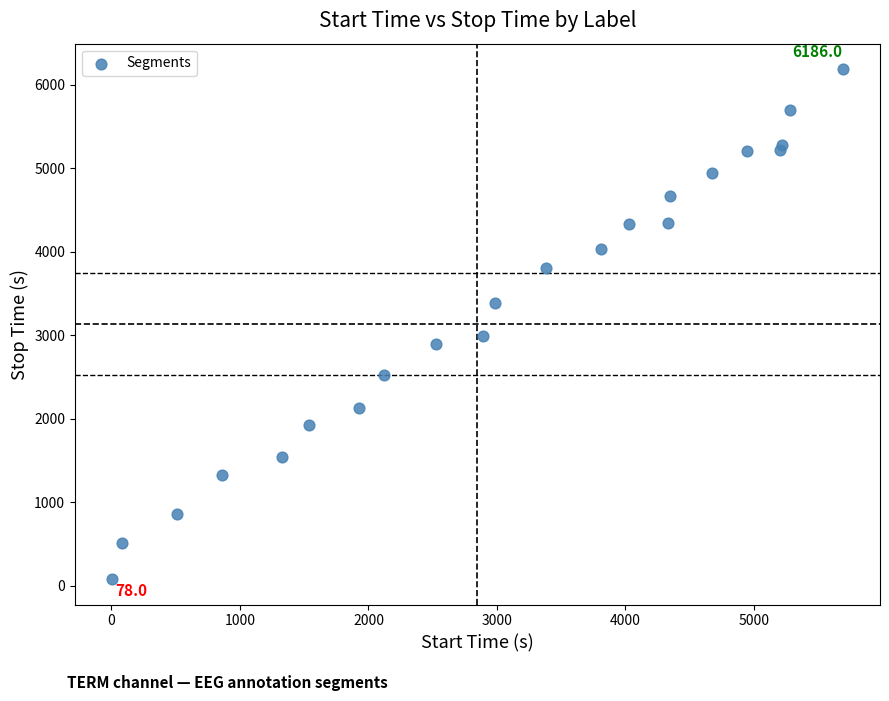

What Y value in the scatter plot is closest to 3132?

2986